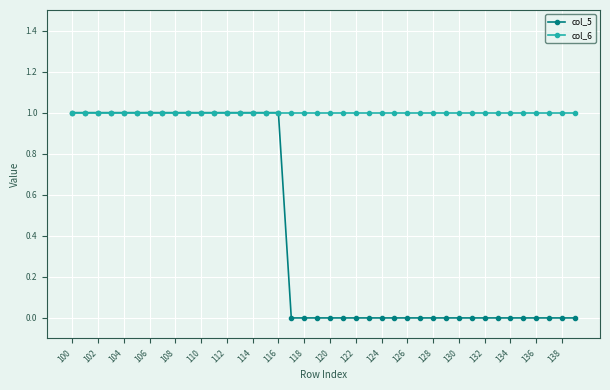

Does the chart have visible grid lines?

Yes